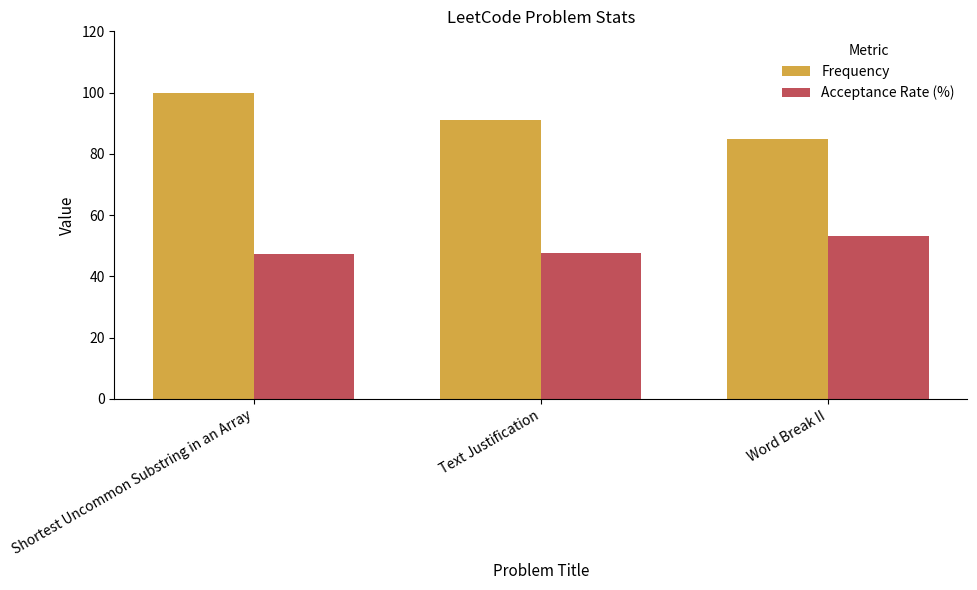

What position from the left is Word Break II?

3